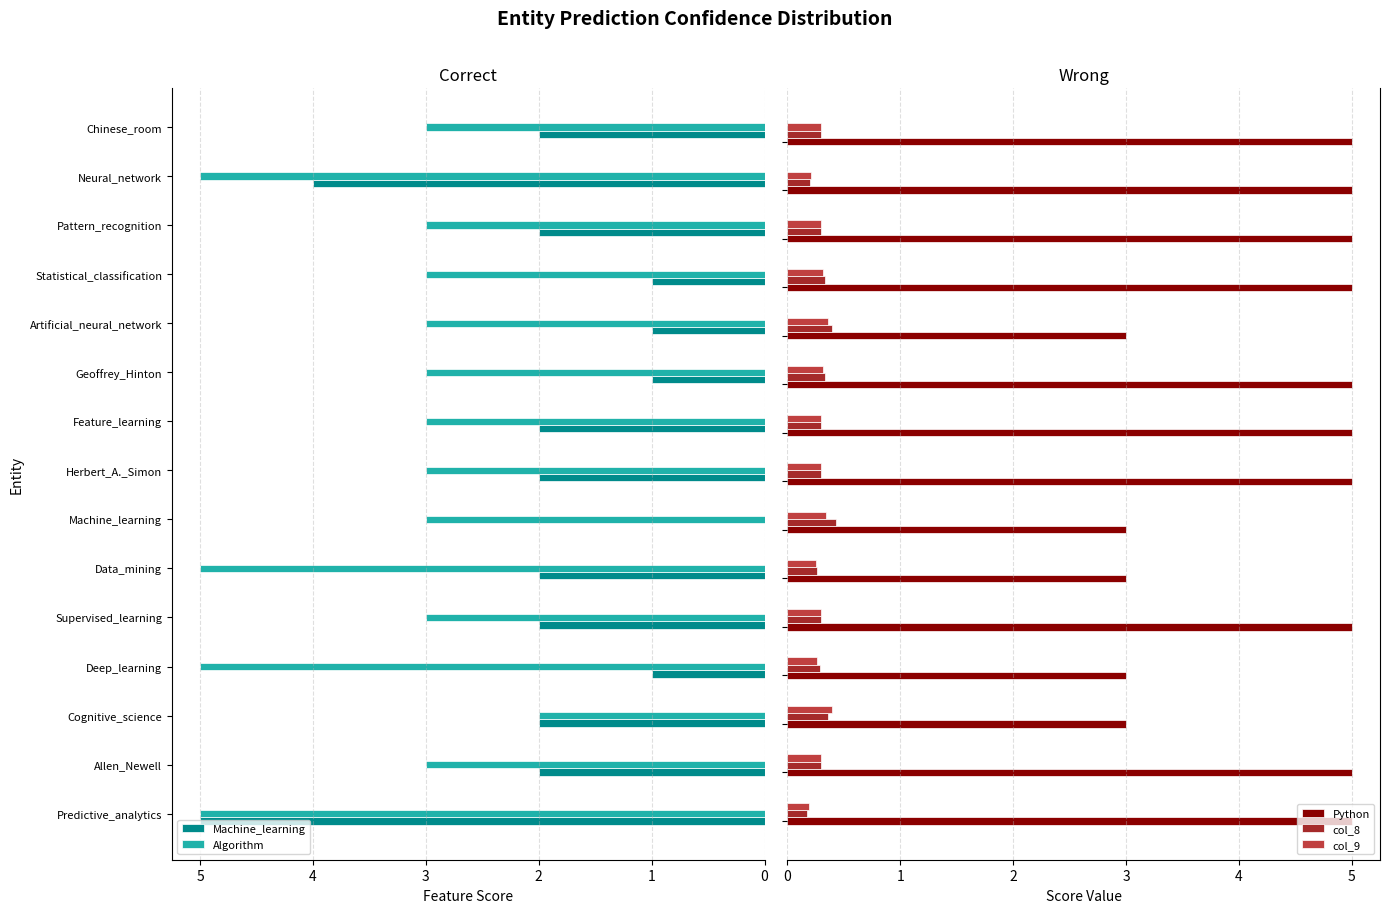

Count the col_9 values in the range 0 to 1.

15